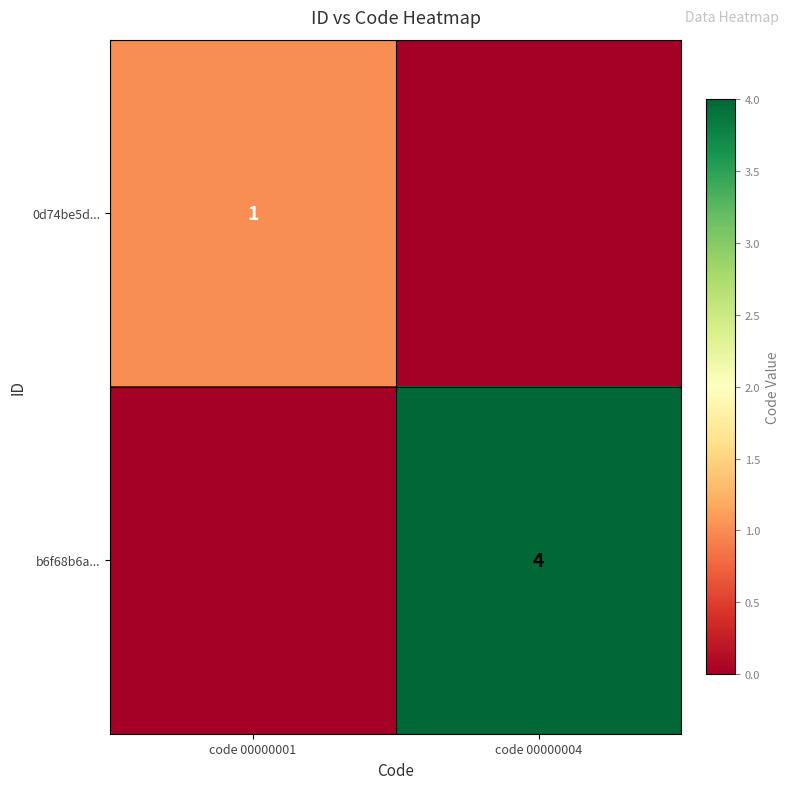

The value of b6f68b6a... at code 00000004 is 2. True or false?

False